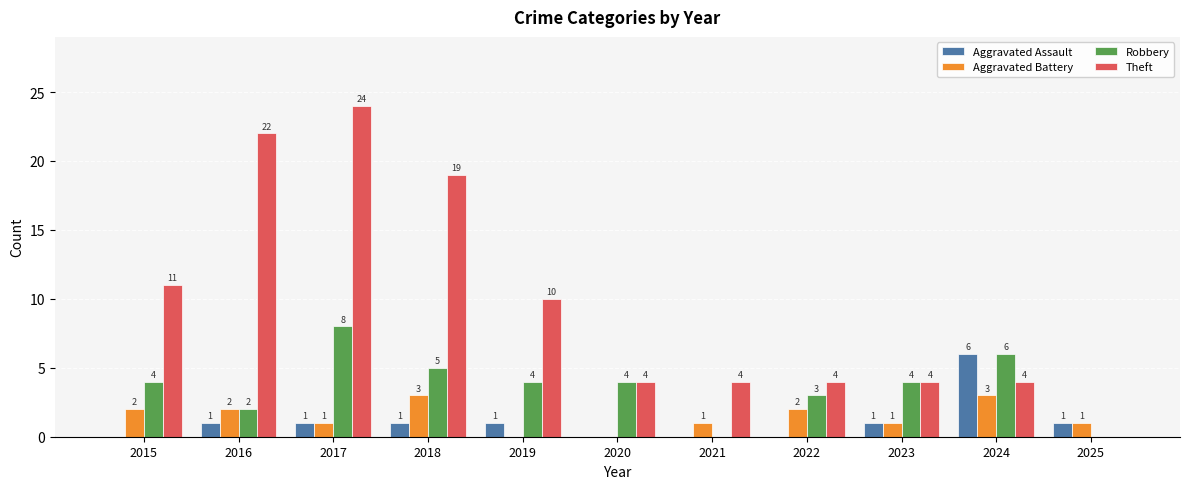

The Theft series shows 20 at 2015. True or false?

False